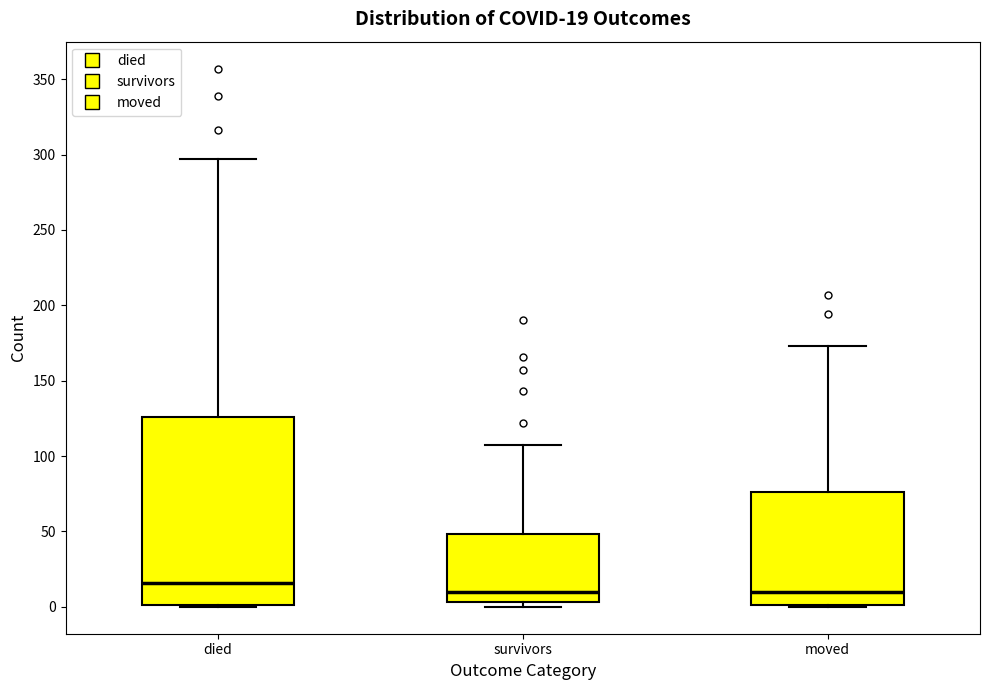

Comparing the boxes themselves (not the whiskers), which one is the tallest?

died